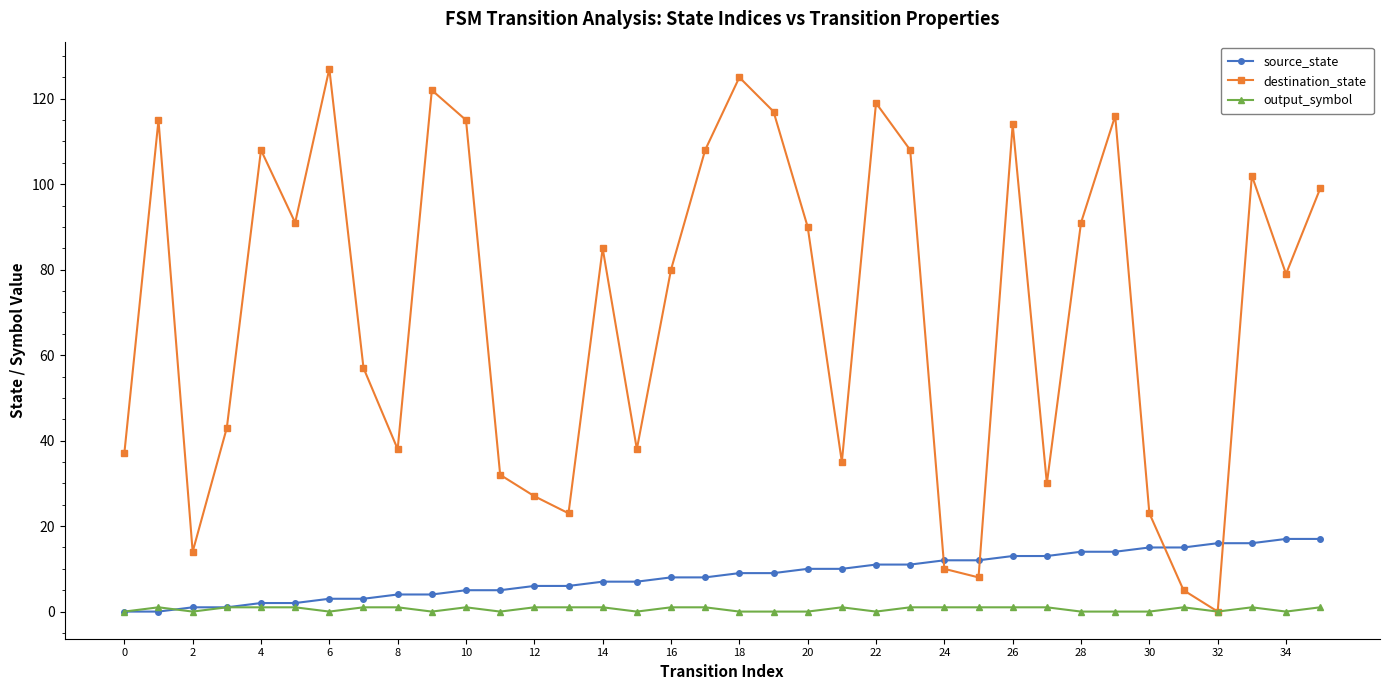

List the series in order of their peak value, highest first.

destination_state, source_state, output_symbol